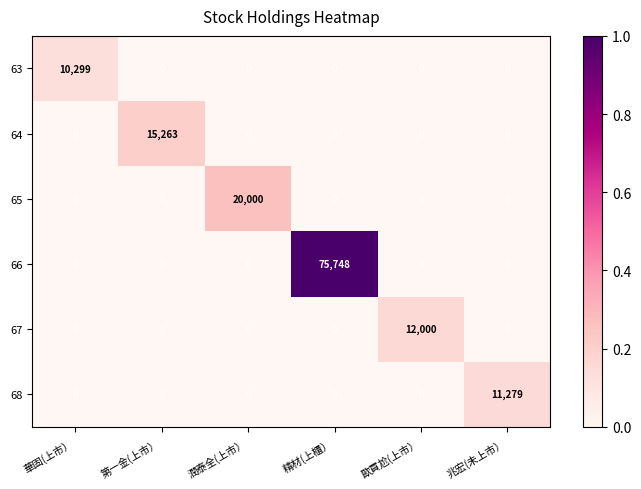

Which series has the largest total across all categories?

66